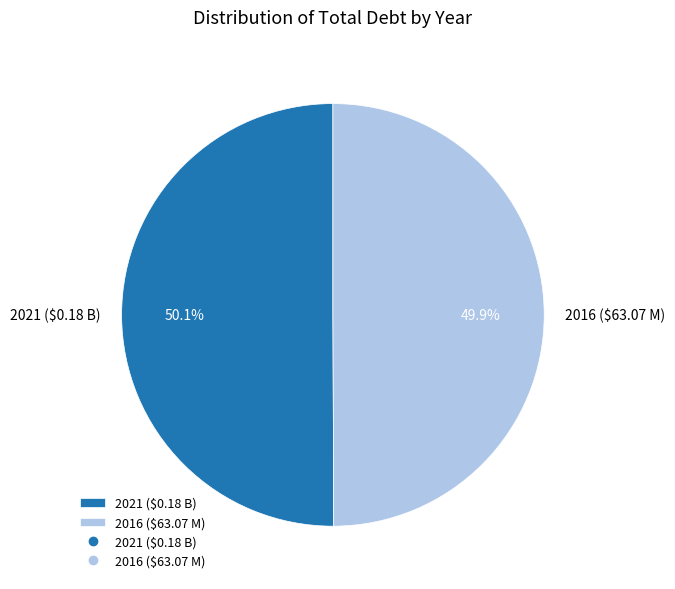

How much of the chart is everything except 2021 ($0.18 B)?

49.9%